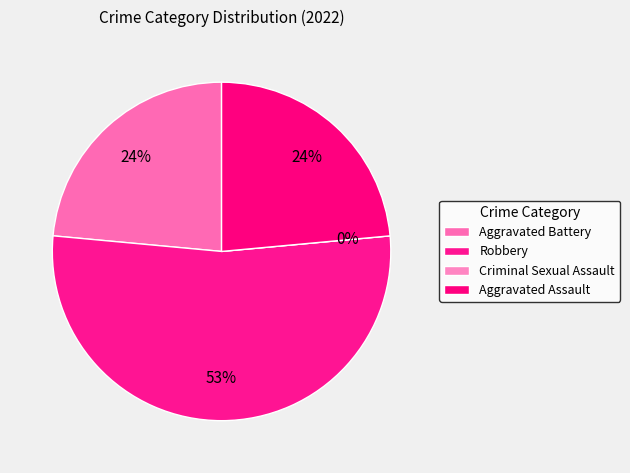

To the nearest percent, what percentage of the pie is Aggravated Battery?

24%